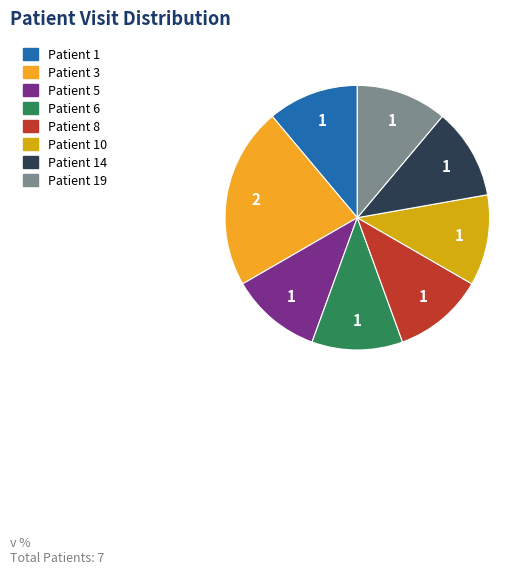

Is there any slice that represents more than half of the pie?

No